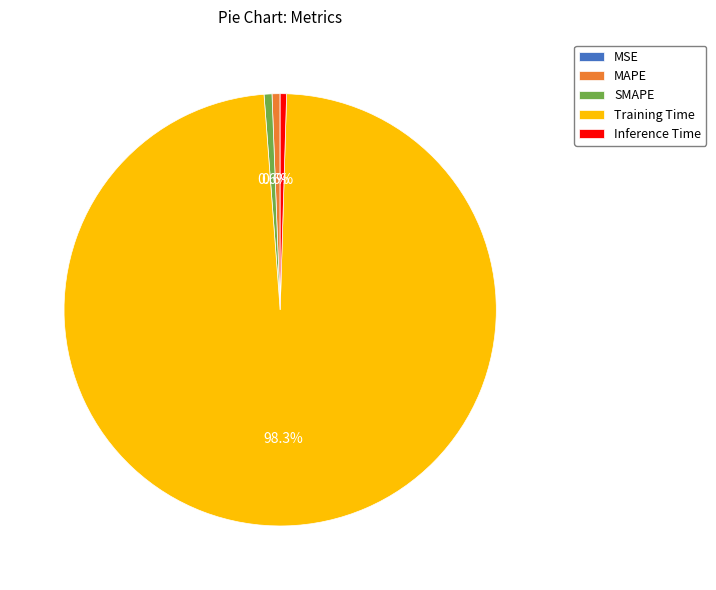

To the nearest percent, what percentage of the pie is SMAPE?

1%